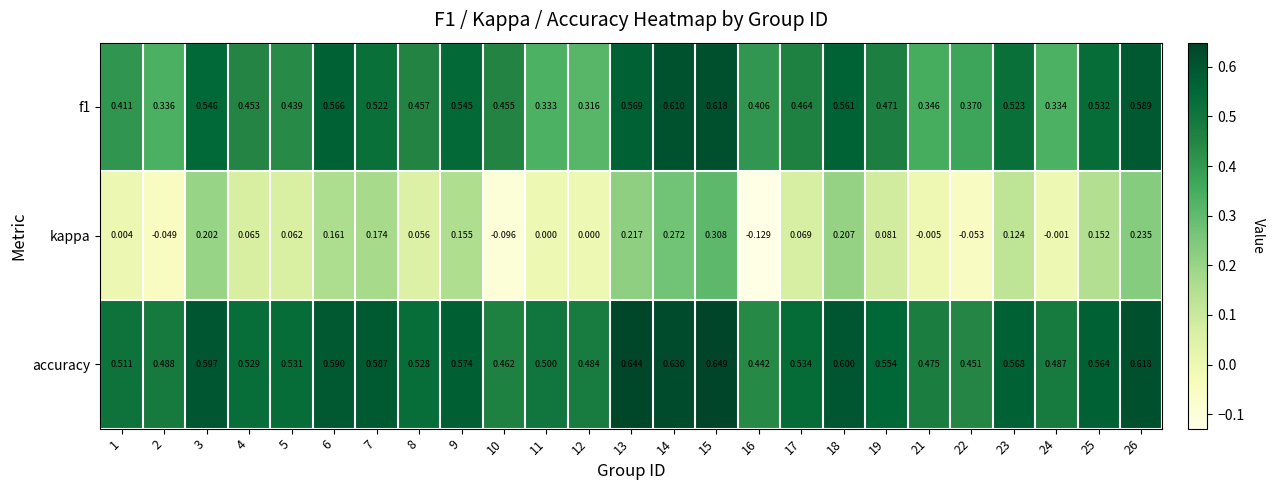

At which category is the sum across all series the highest?

15